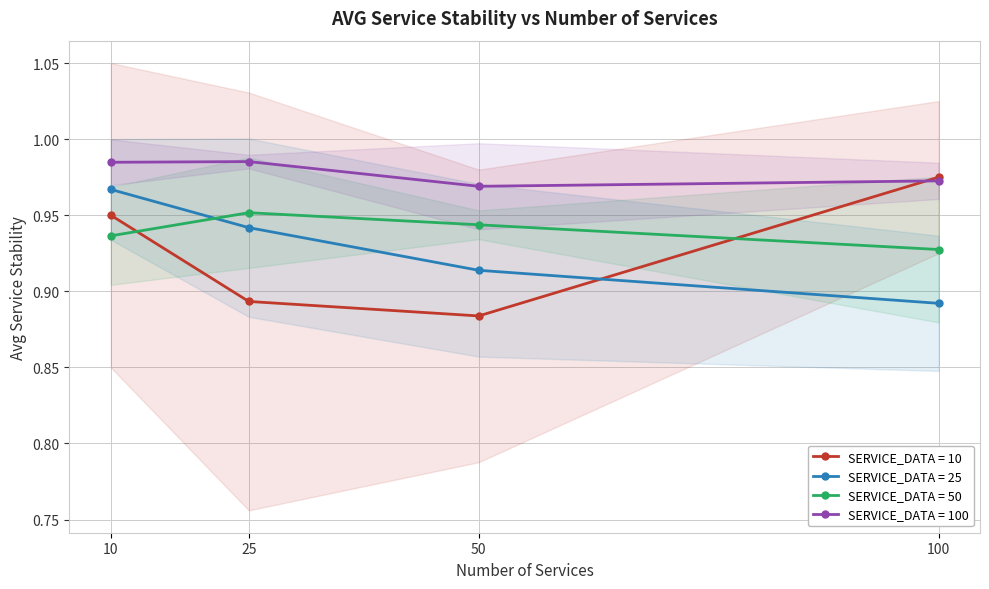

Reading right to left, what are all the values shown in this chart?

AVG_SERVICE_STABILITY_OUR (10 data points): 1.0	0.9	0.9	0.9
AVG_SERVICE_STABILITY_OUR (25 data points): 0.9	0.9	0.9	1.0
AVG_SERVICE_STABILITY_OUR (50 data points): 0.9	0.9	1.0	0.9
AVG_SERVICE_STABILITY_OUR (100 data points): 1.0	1.0	1.0	1.0